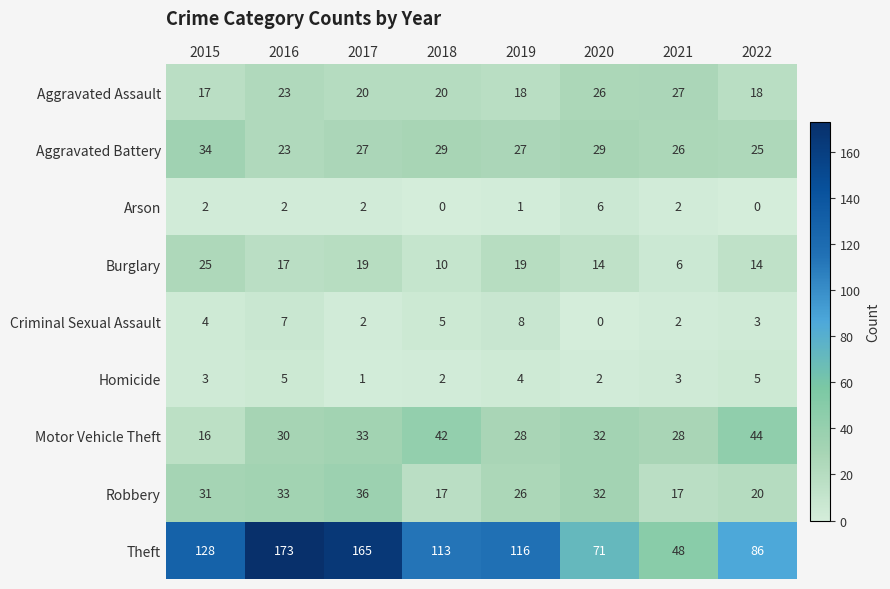

What is the approximate value of Motor Vehicle Theft at 2020?

32